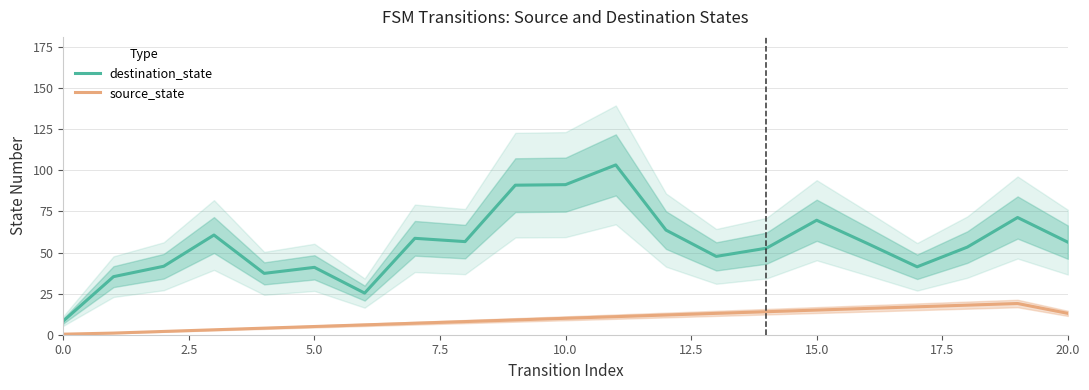

Rank the series by their average value, from highest to lowest.

destination_state, source_state